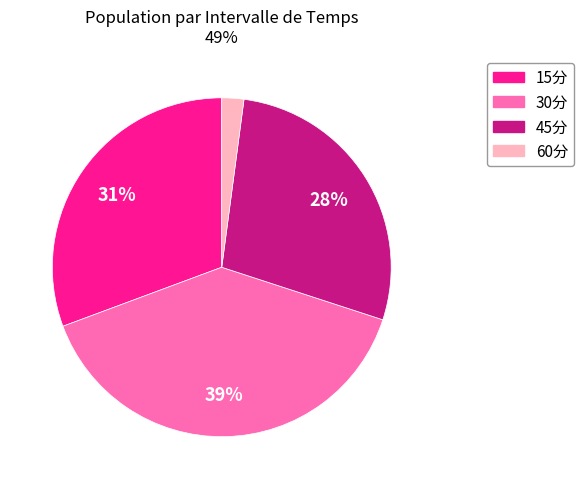

What is the largest slice in the pie chart?

30分